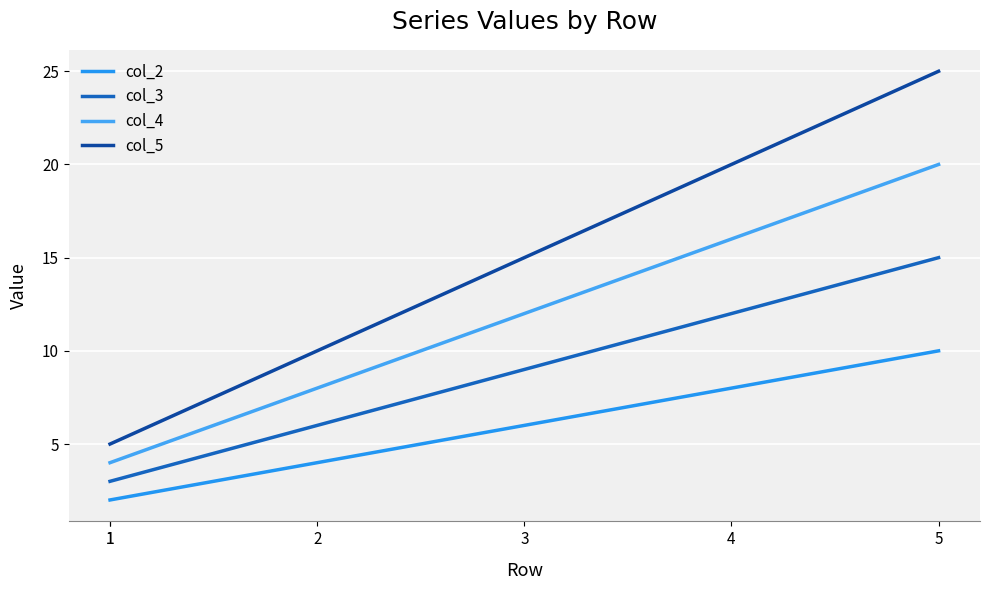

What is the average value of the col_2 series?

5